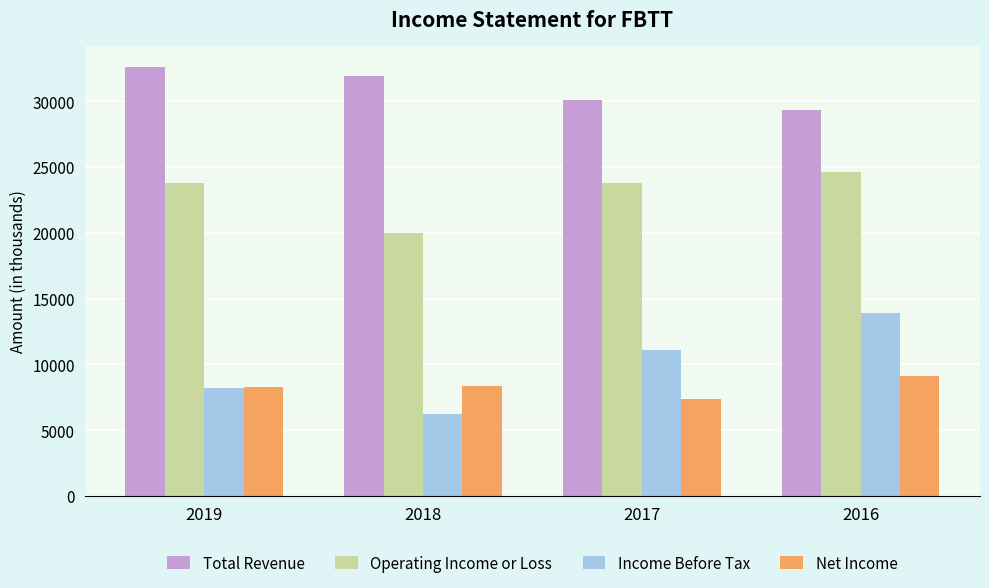

What is the maximum value shown in the chart?

32600